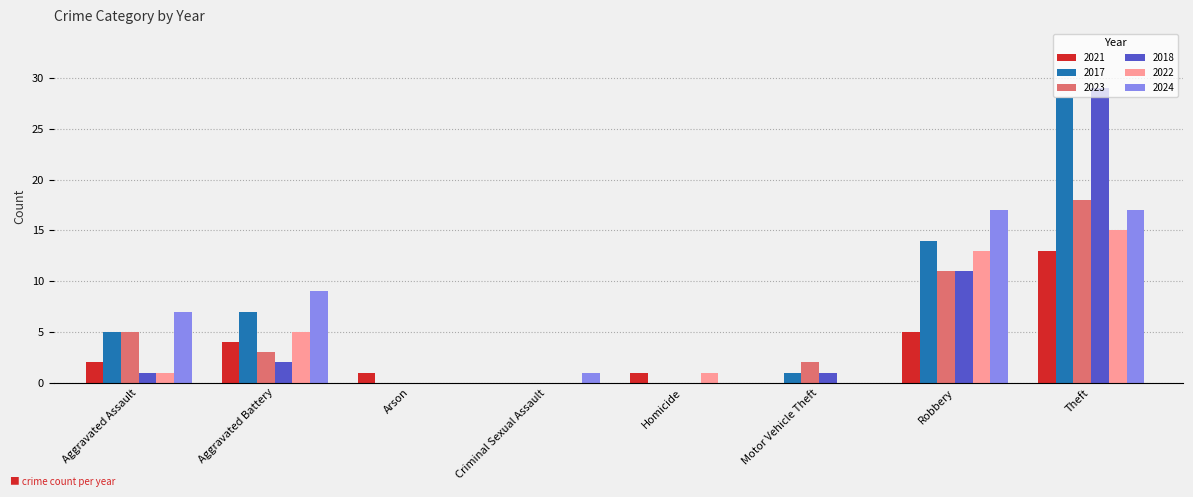

How many distinct data groups are displayed?

6